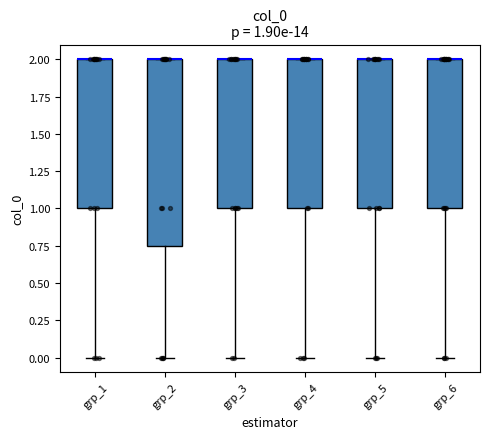

Comparing the boxes themselves (not the whiskers), which one is the tallest?

grp_2